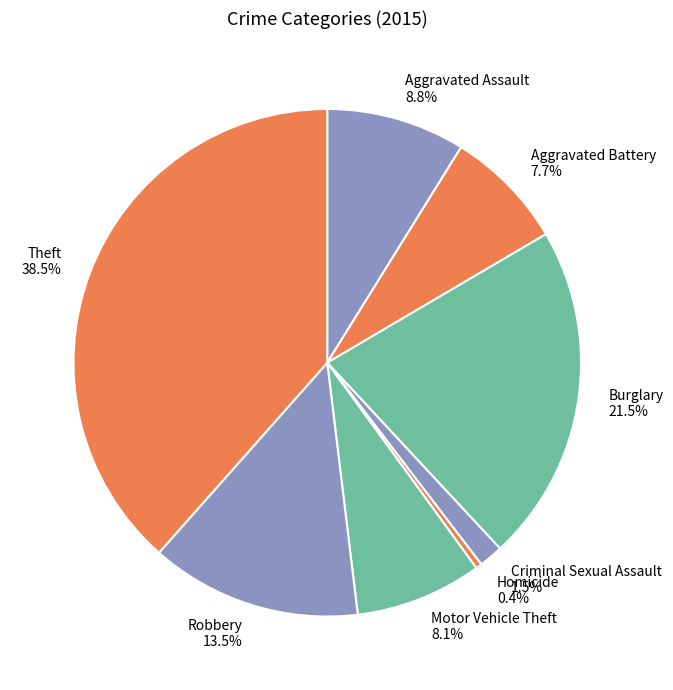

To the nearest percent, what is the difference between the largest and smallest slice percentages?

38%